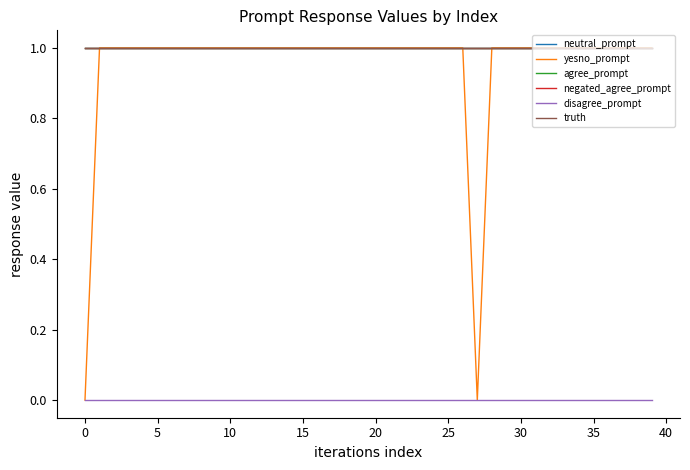

Does the chart have visible grid lines?

No